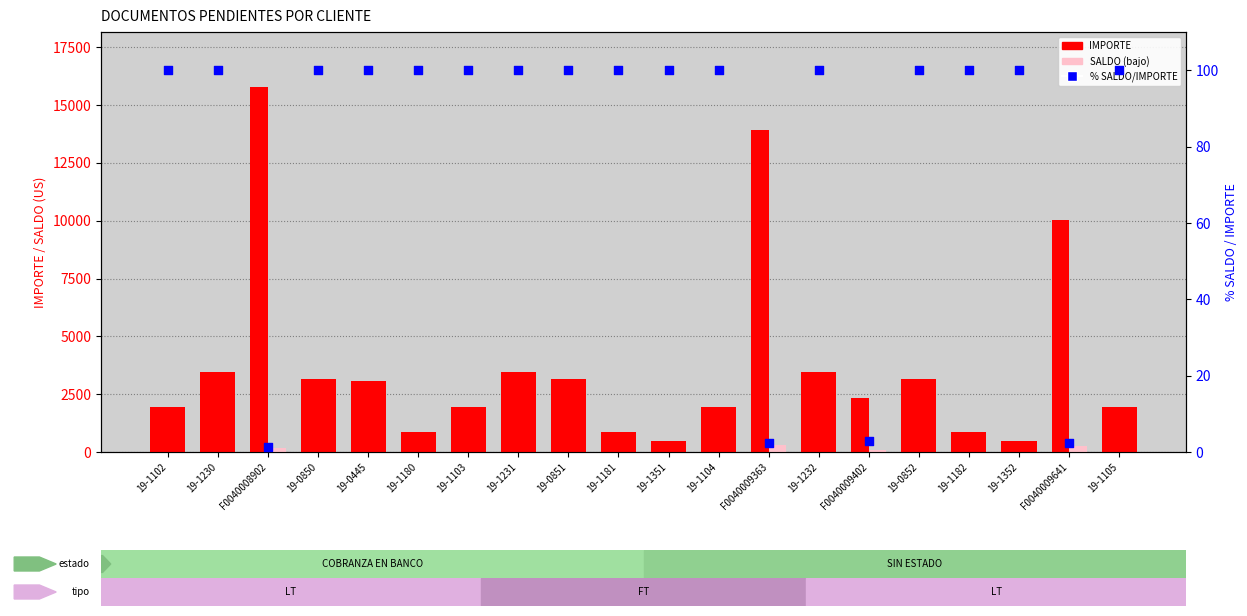

At which category is the sum across all series the highest?

F0040008902